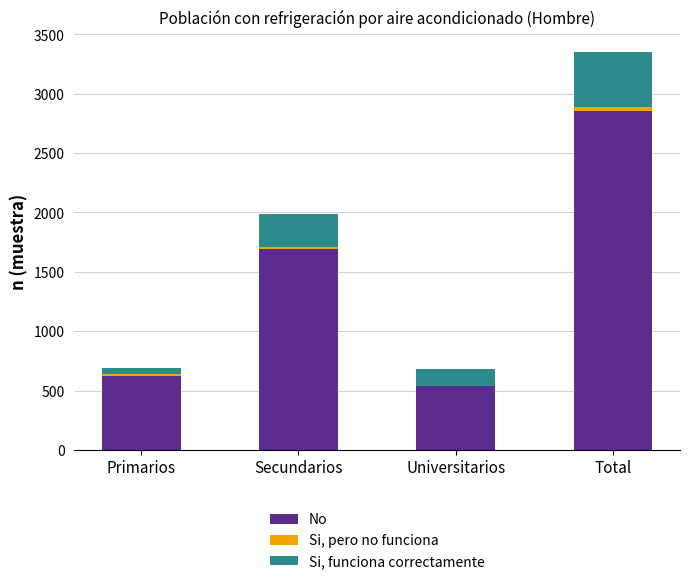

The value of No at Secundarios is 2382. True or false?

False